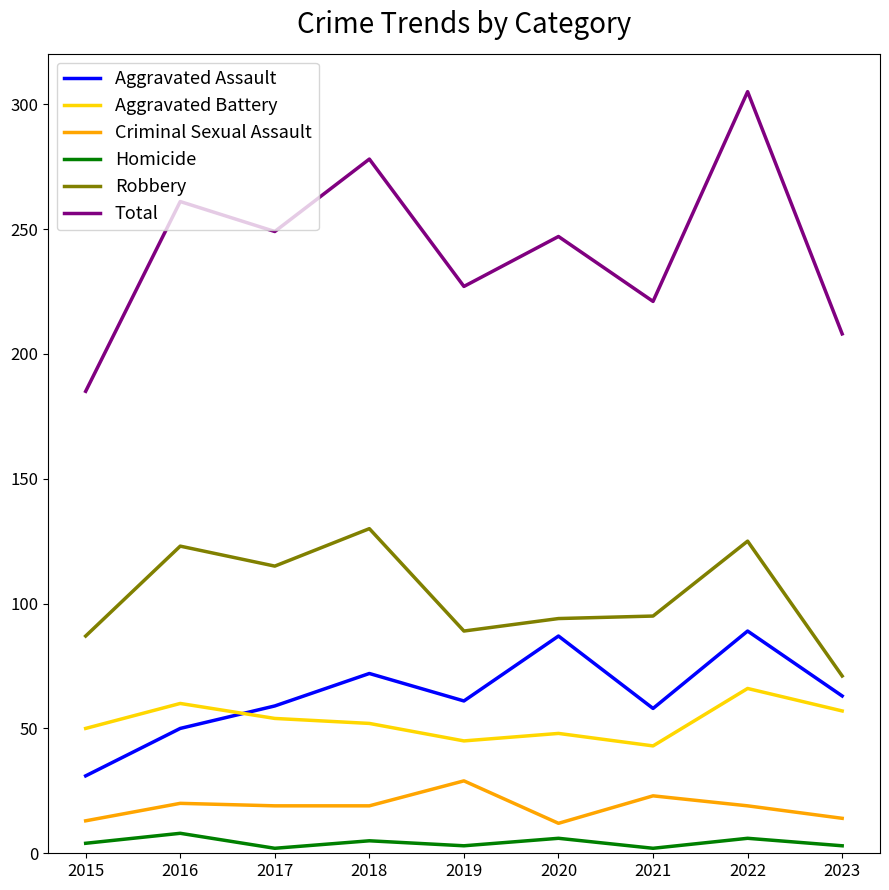

What is the total value across all series at 2015?

370